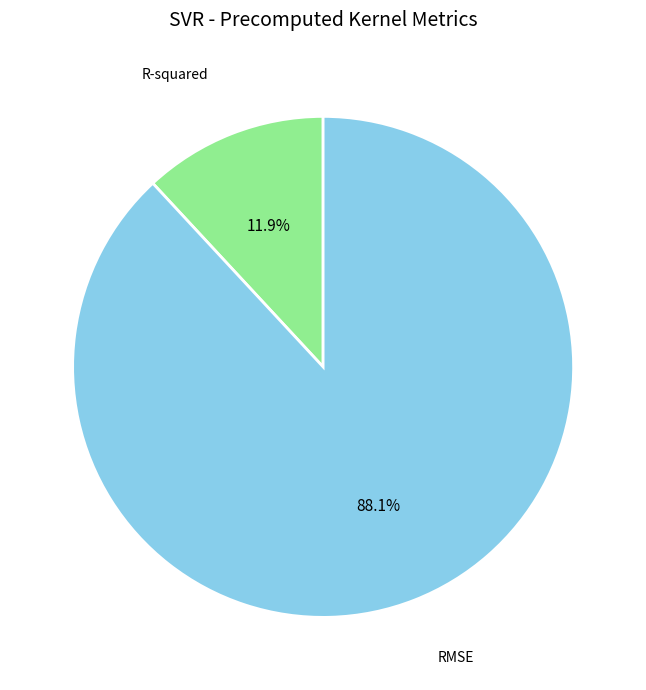

To the nearest percent, what percentage of the pie is RMSE?

88%